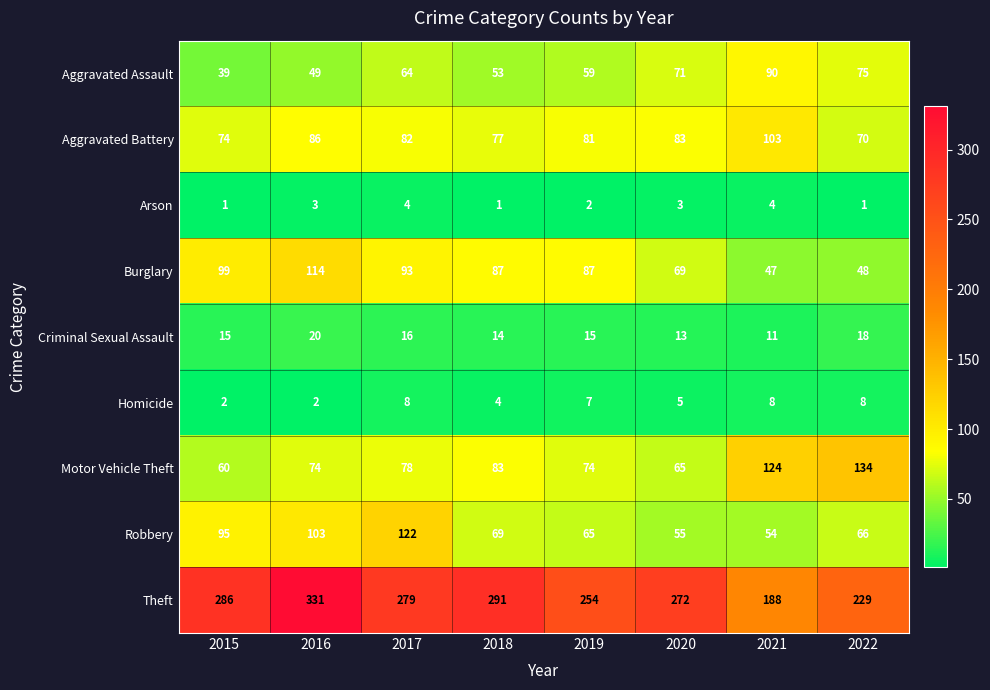

Count the number of categories in the chart.

8